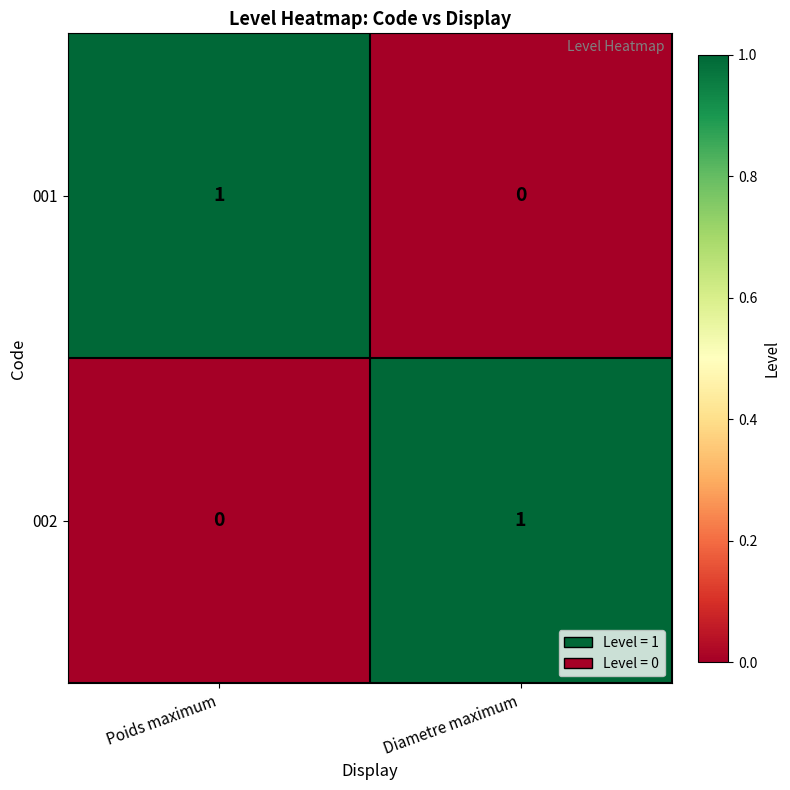

The 001 series shows 1 at Poids maximum. True or false?

True